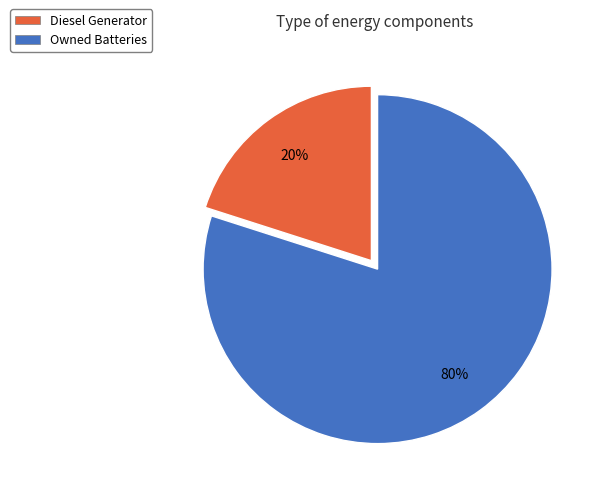

Which slice is the largest?

Owned Batteries